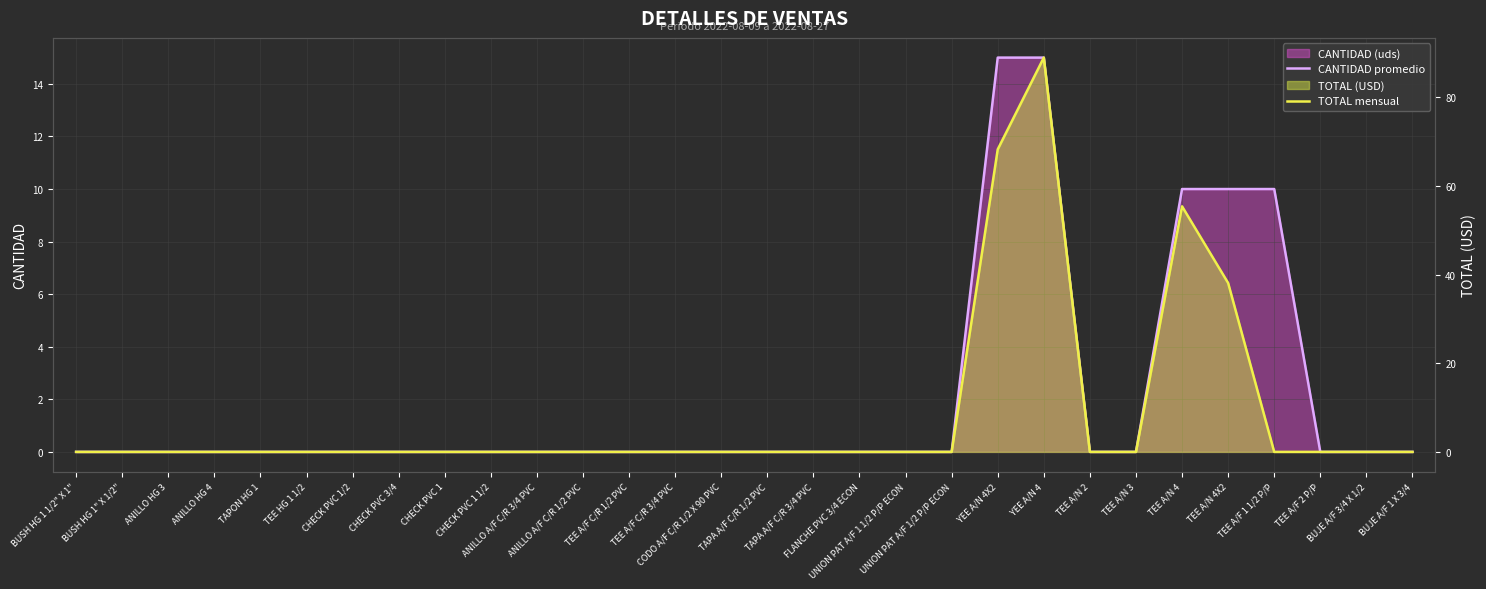

Between TAPON HG 1 and TEE A/N 4, which series saw the biggest shift?

TOTAL mensual